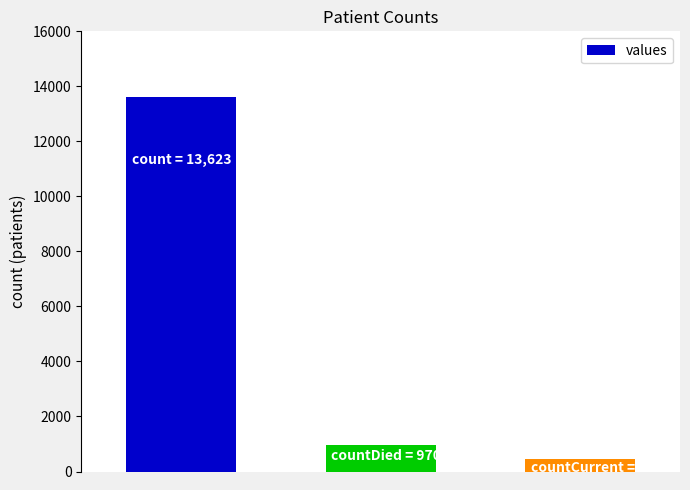

What is the greatest value displayed?

13623